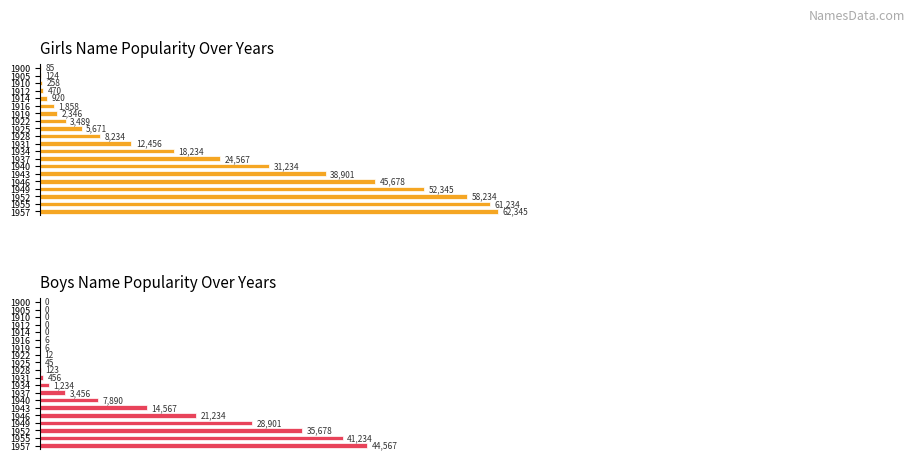

The value of Boys Name Popularity Over Years at 1919 is 9. True or false?

False